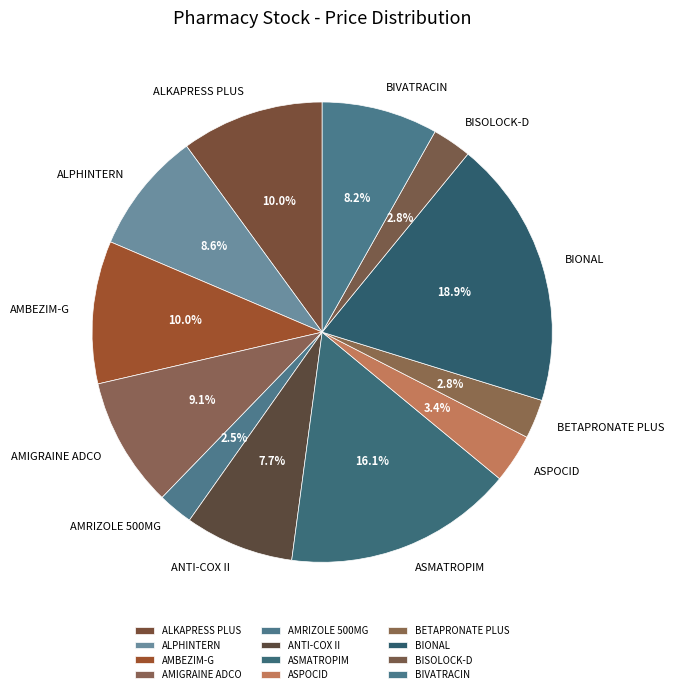

Count the number of slices in the pie.

12